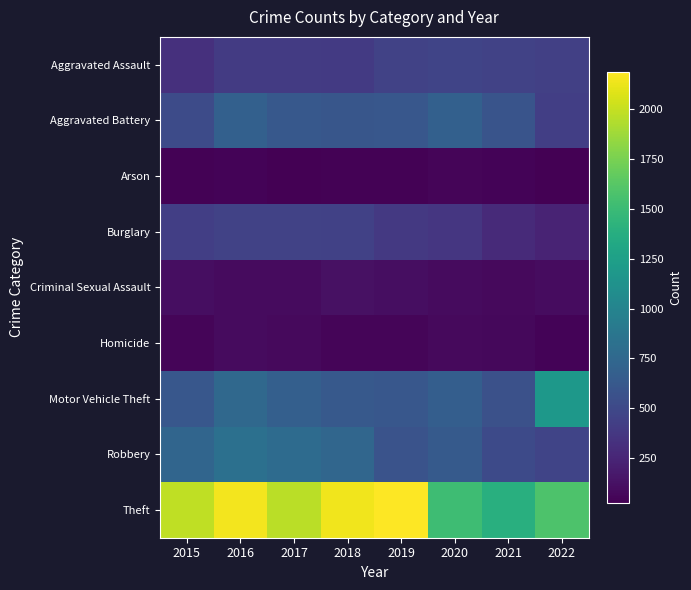

Which series changed the most between 2017 and 2018?

Theft